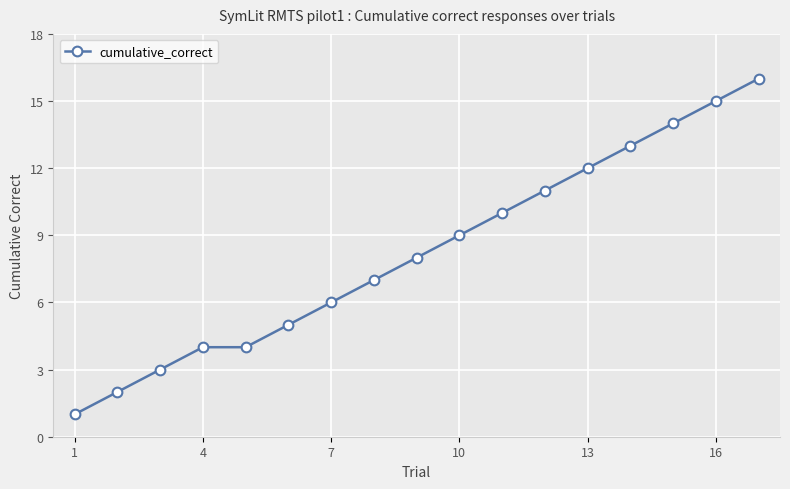

How many series are shown in this chart?

1